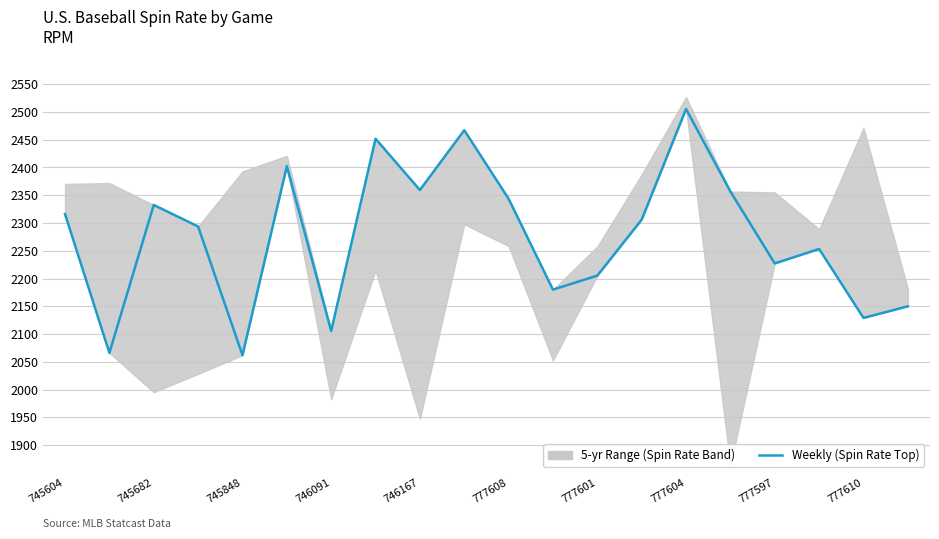

How many values exceed 2305?

10